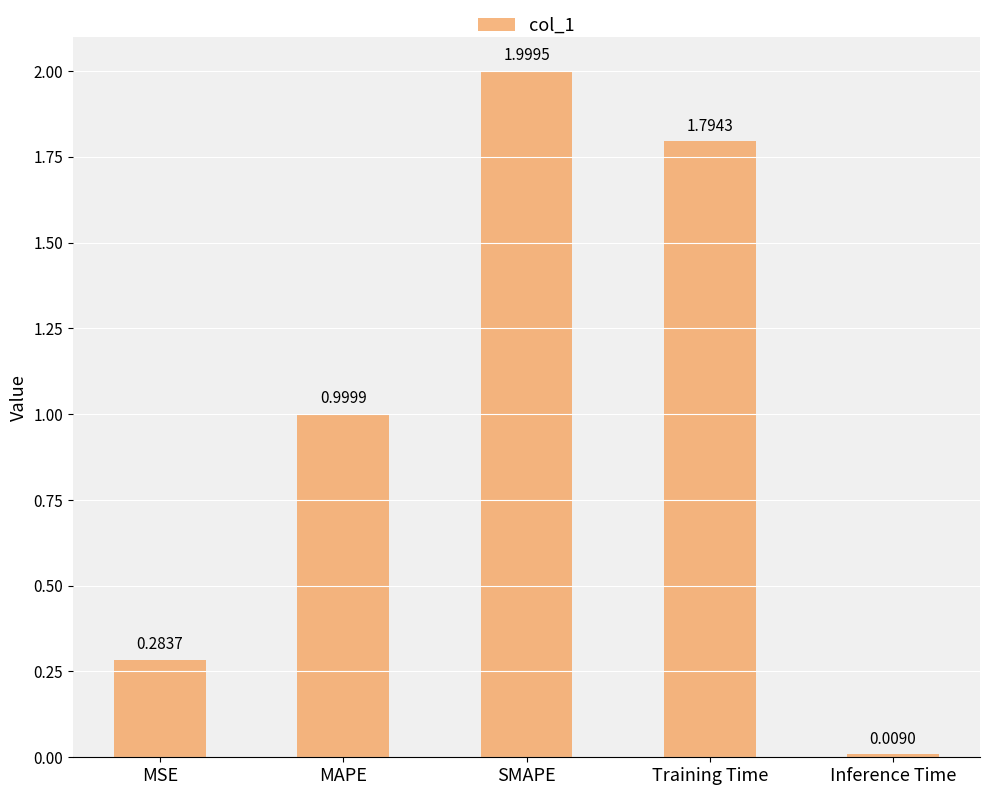

Are the bars horizontal?

No